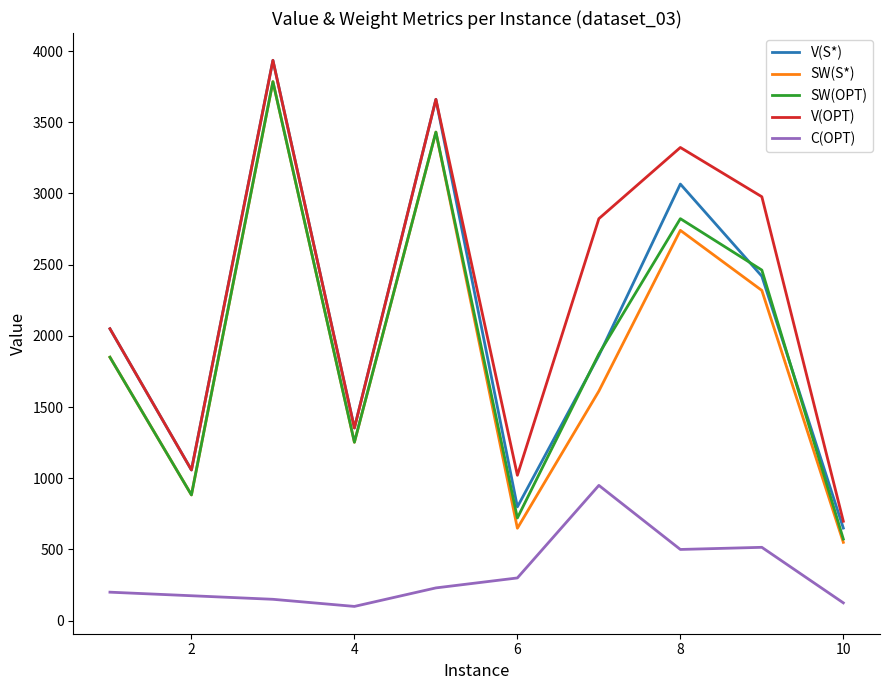

How many lines are shown in the chart?

5